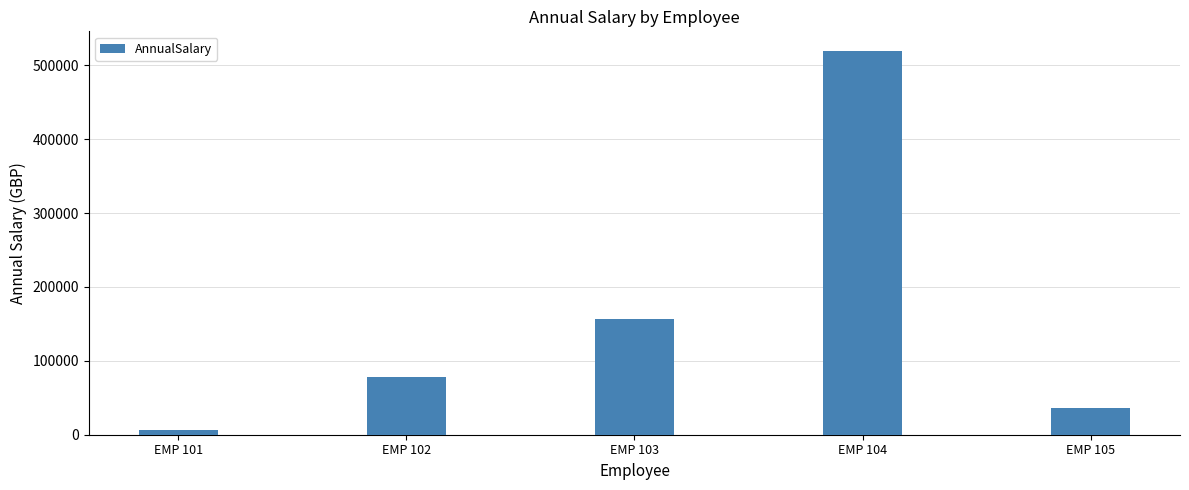

Reading left to right, transcribe all the data shown in this chart.

EMP 101=6240.0	EMP 102=78032.8	EMP 103=156560.0	EMP 104=520000.0	EMP 105=36400.0